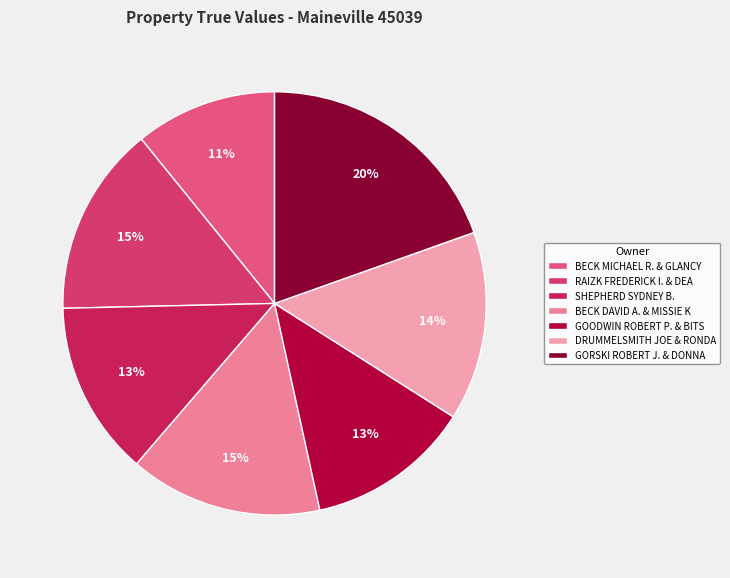

Rank the categories by value from highest to lowest.

GORSKI ROBERT J. & DONNA, BECK DAVID A. & MISSIE K, RAIZK FREDERICK I. & DEA, DRUMMELSMITH JOE & RONDA, SHEPHERD SYDNEY B., GOODWIN ROBERT P. & BITS, BECK MICHAEL R. & GLANCY